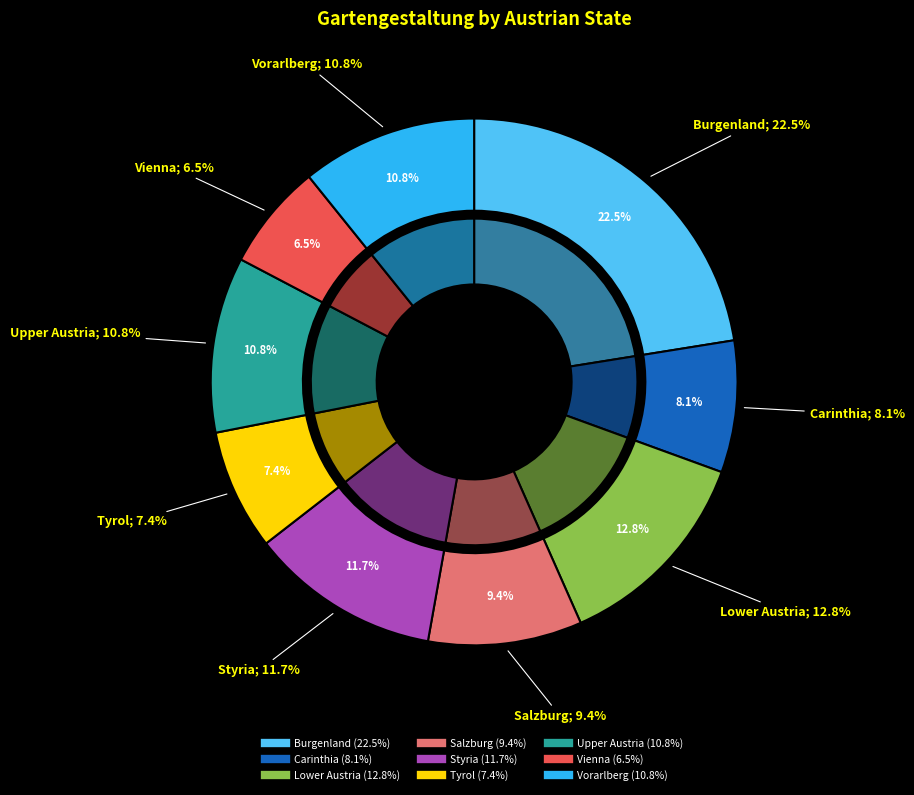

Approximately how many times larger is the value at Lower Austria compared to Styria?

1.1